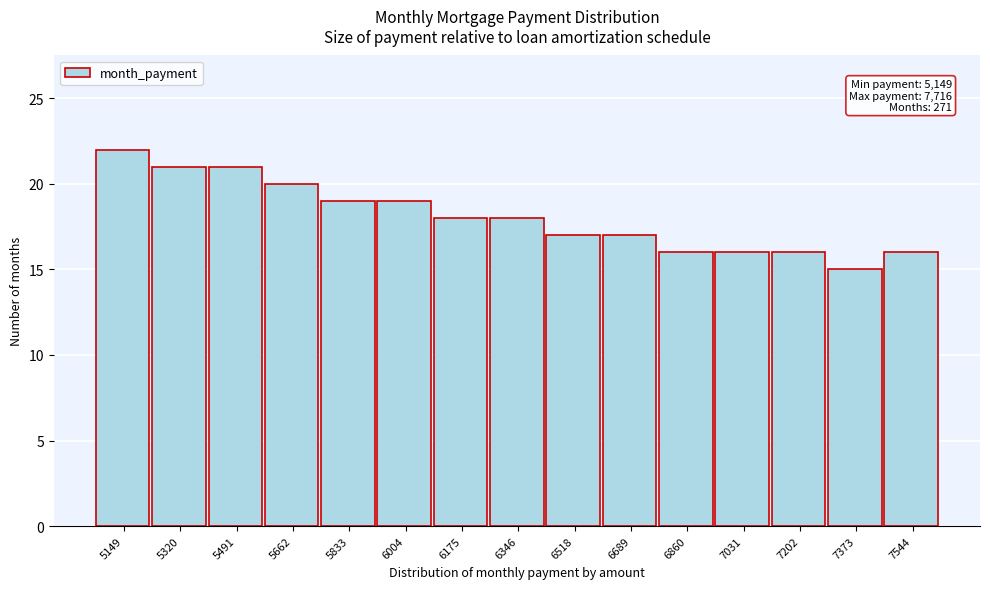

Reading left to right, list all the values displayed in this chart.

22	21	21	20	19	19	18	18	17	17	16	16	16	15	16